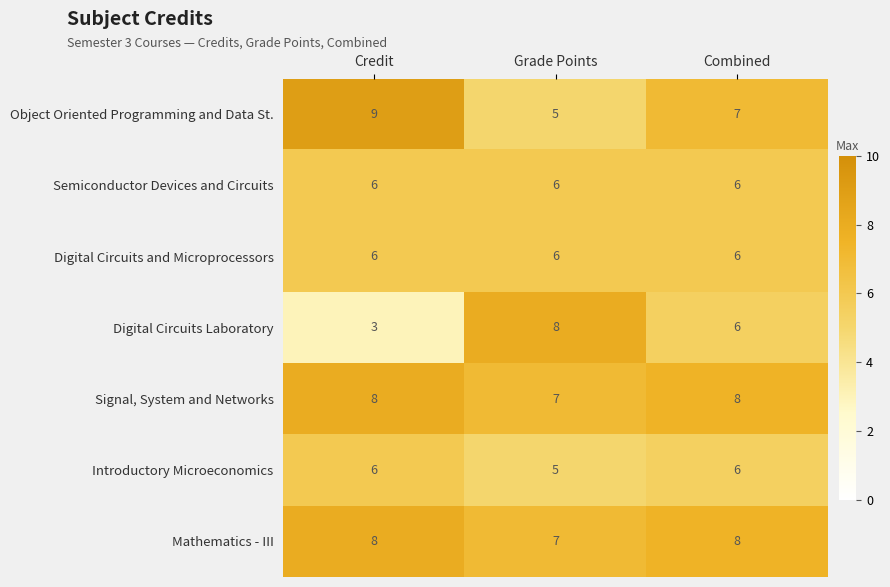

What is the sum of the Introductory Microeconomics values at Combined and Grade Points?

11